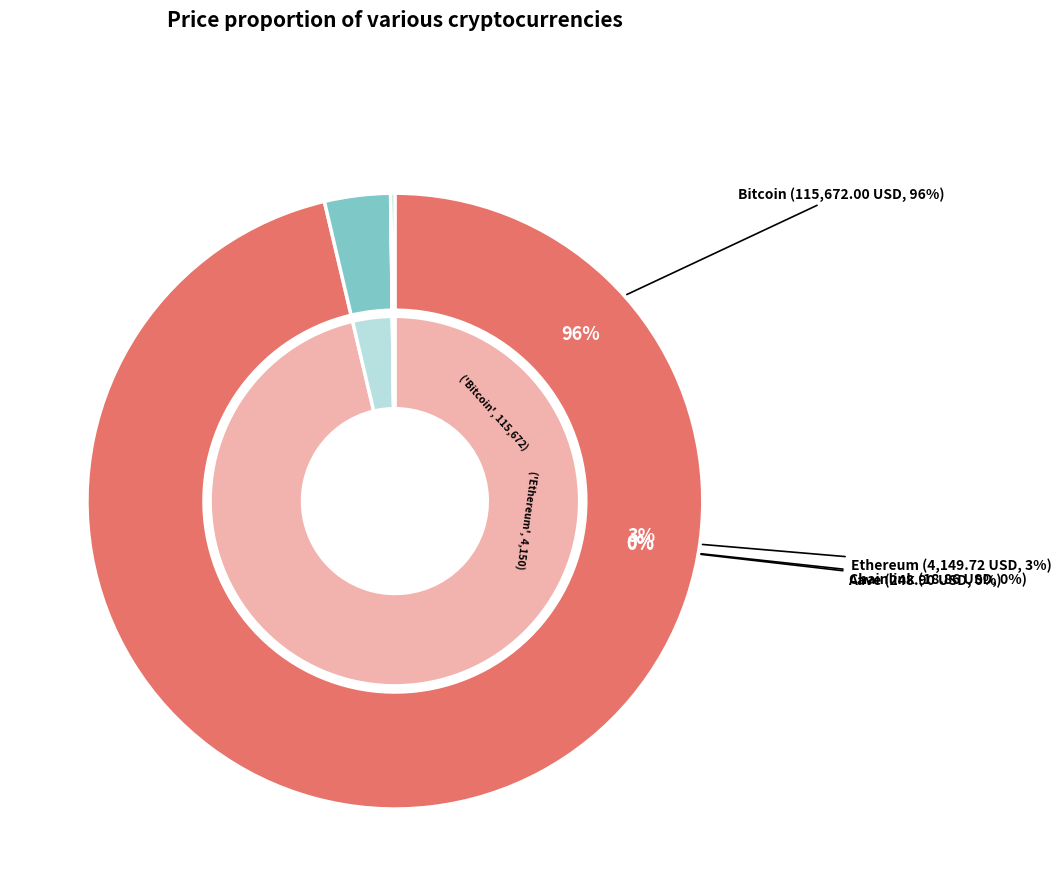

How many slices are in this pie chart?

4